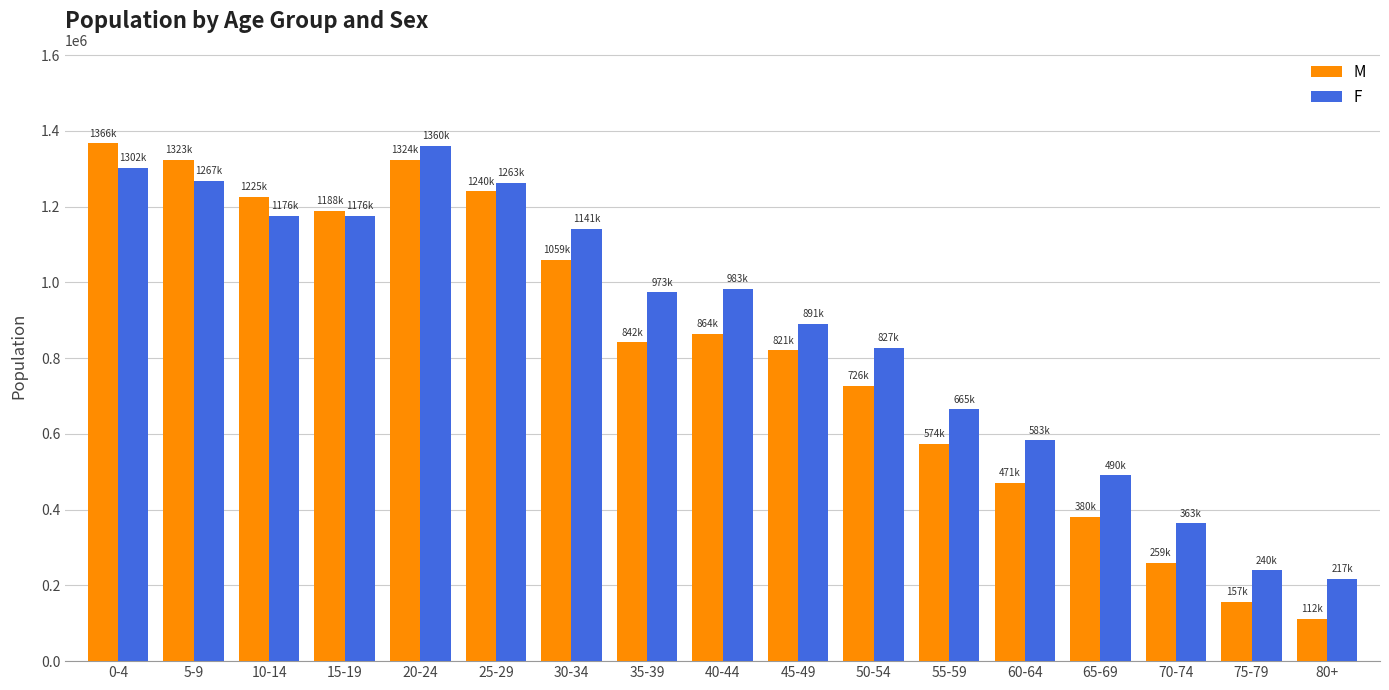

How many bars are there in each group?

2